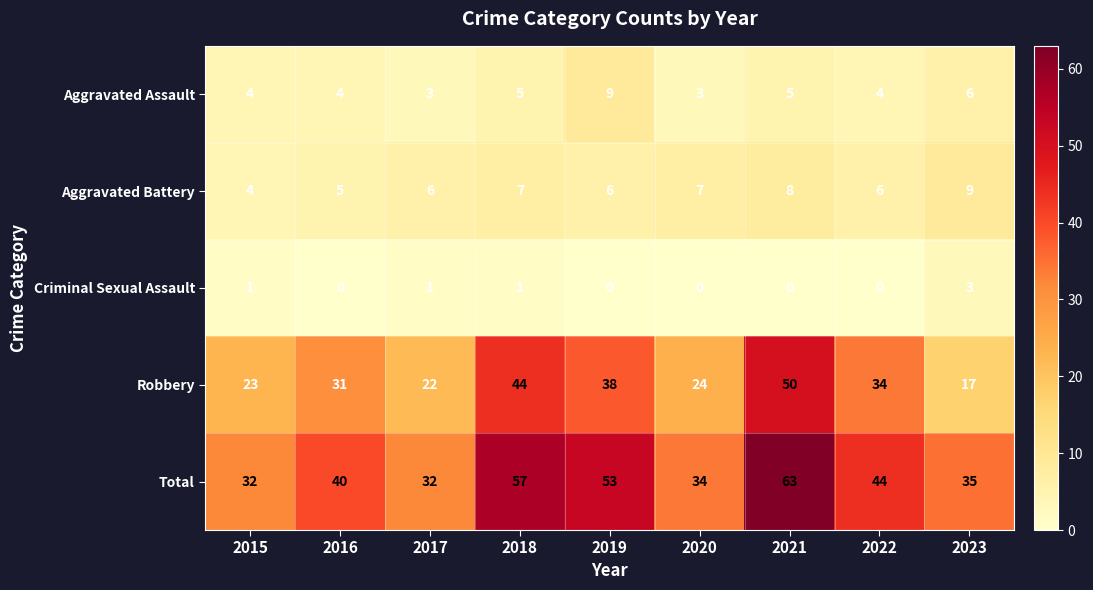

At which category is the sum across all series the highest?

2021